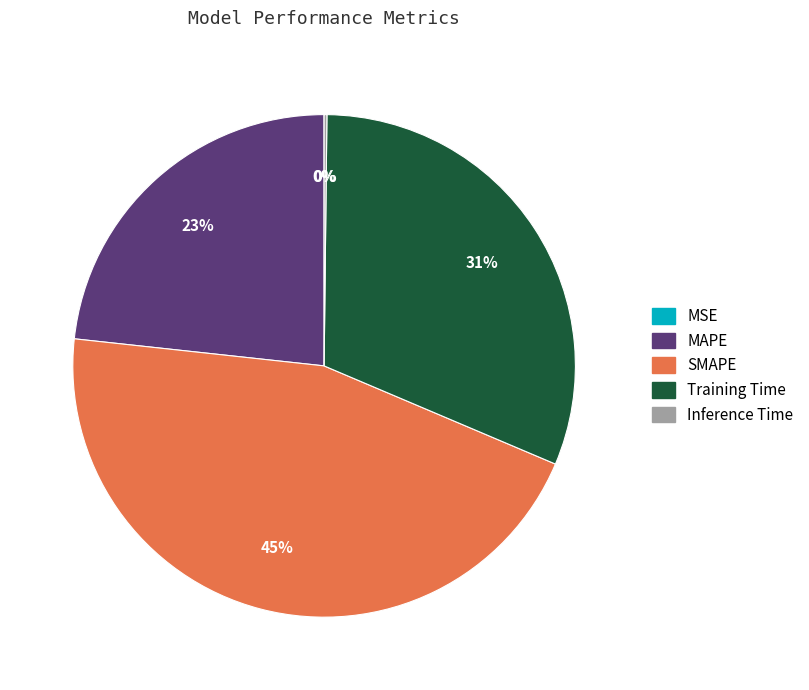

To the nearest percent, what portion does MAPE represent?

23%